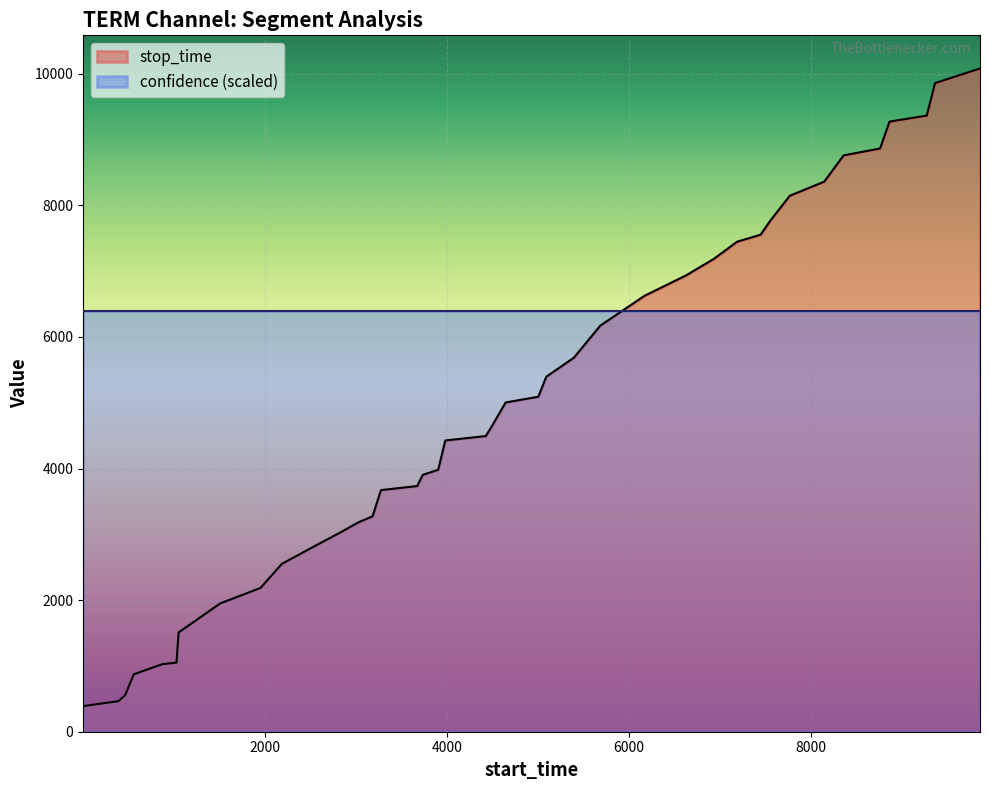

List the series in order of their overall mean, lowest first.

stop_time, confidence (scaled)